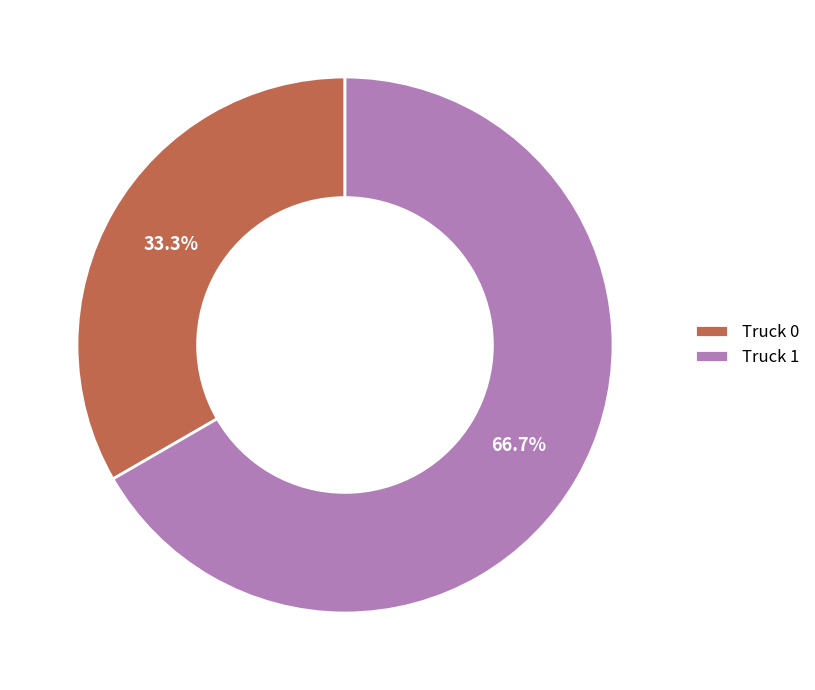

To the nearest percent, what portion does Truck 1 represent?

67%